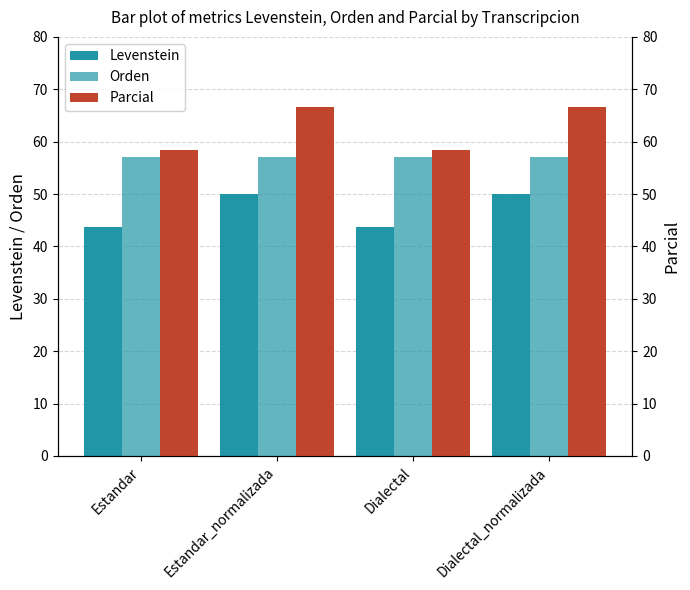

Is it true that Parcial equals 58.3 at Estandar?

True